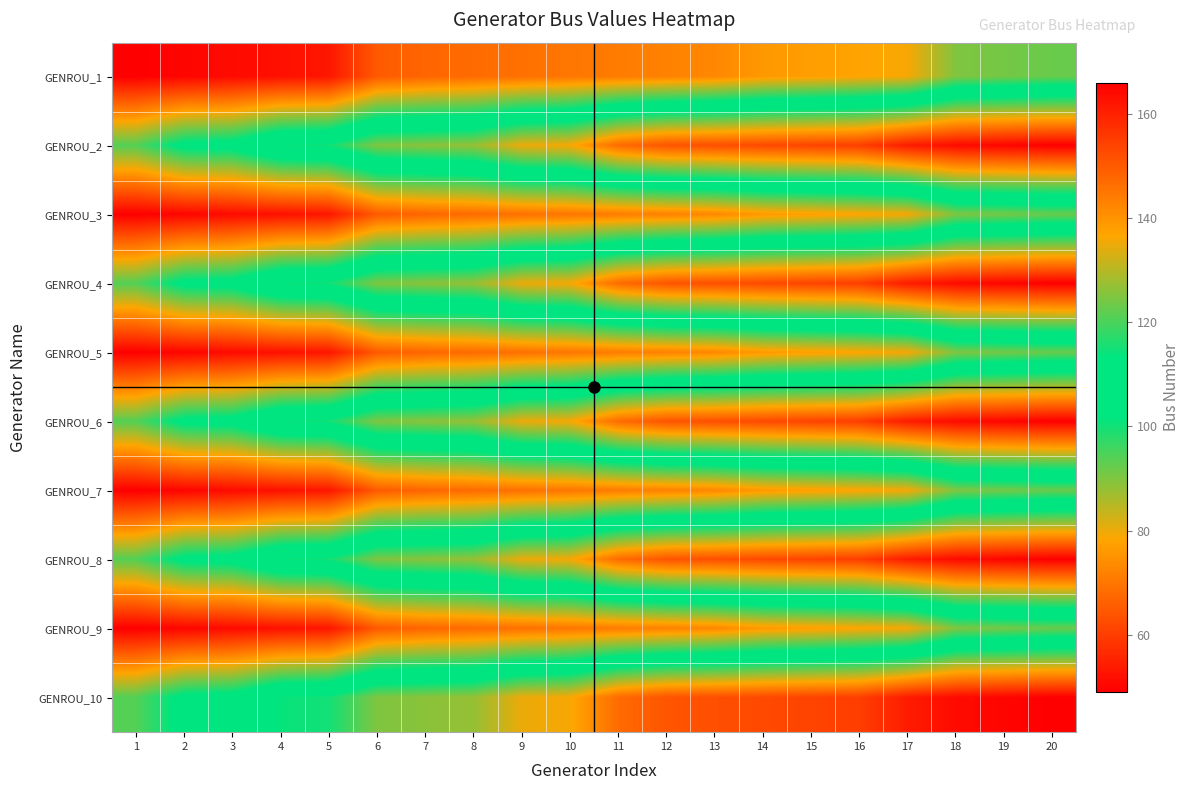

Which category has the highest value across all series?

20